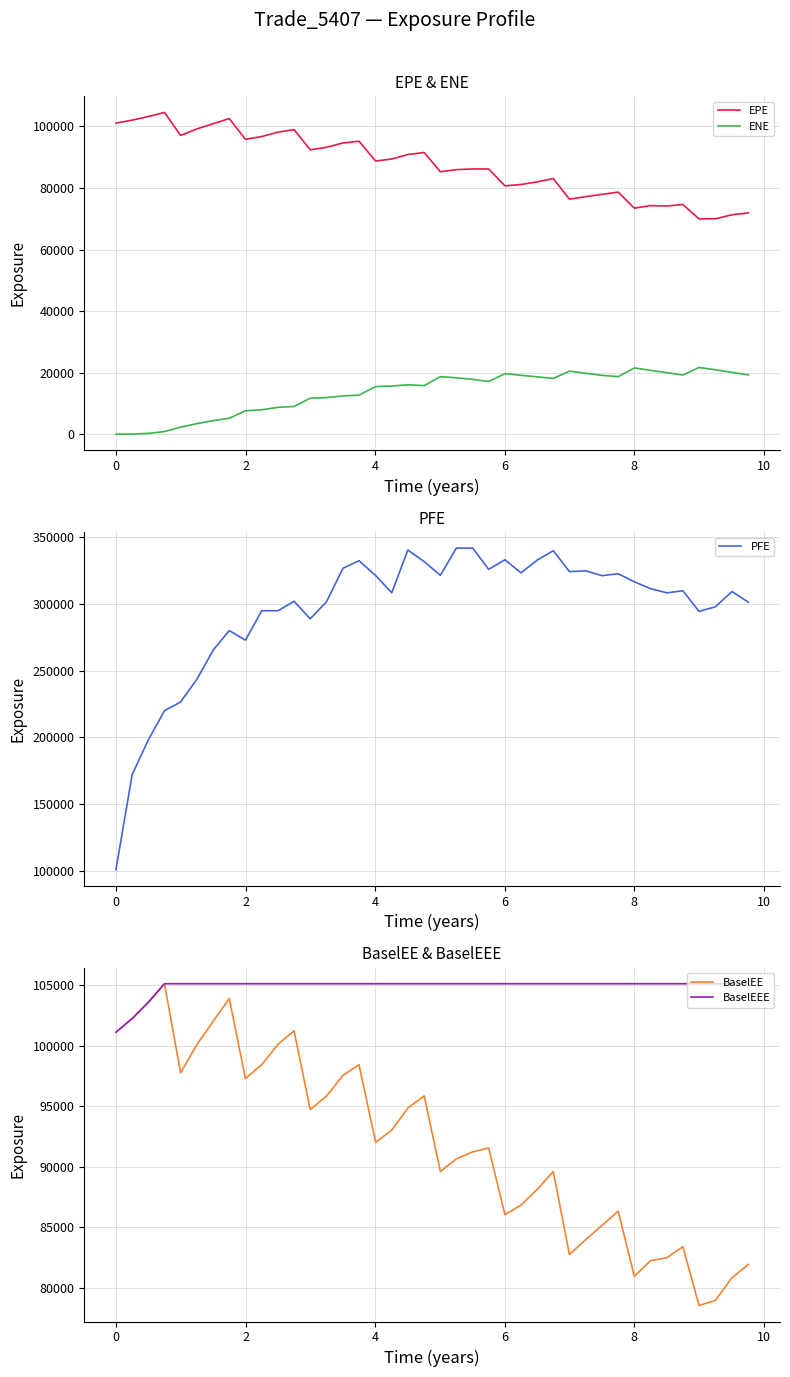

What is the value of the BaselEE point at the 7th from the left?

102015.0